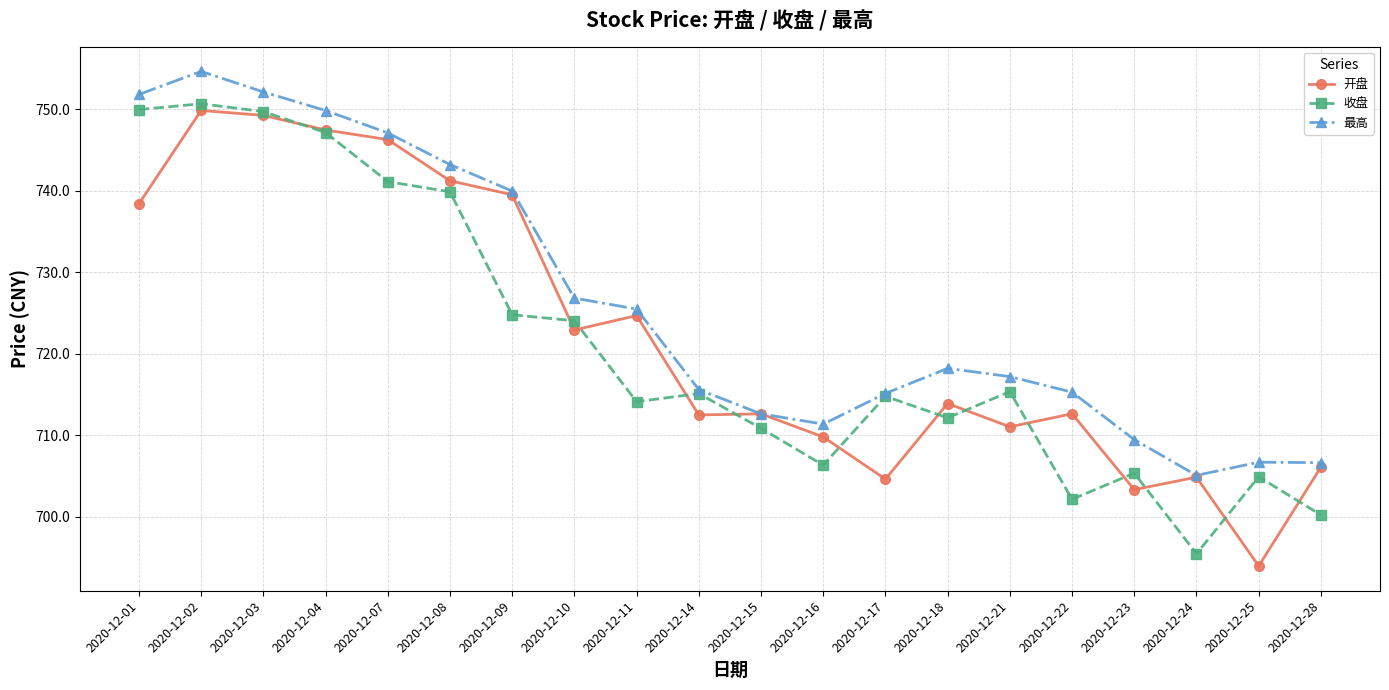

Between 2020-12-15 and 2020-12-23, which series saw the biggest shift?

开盘